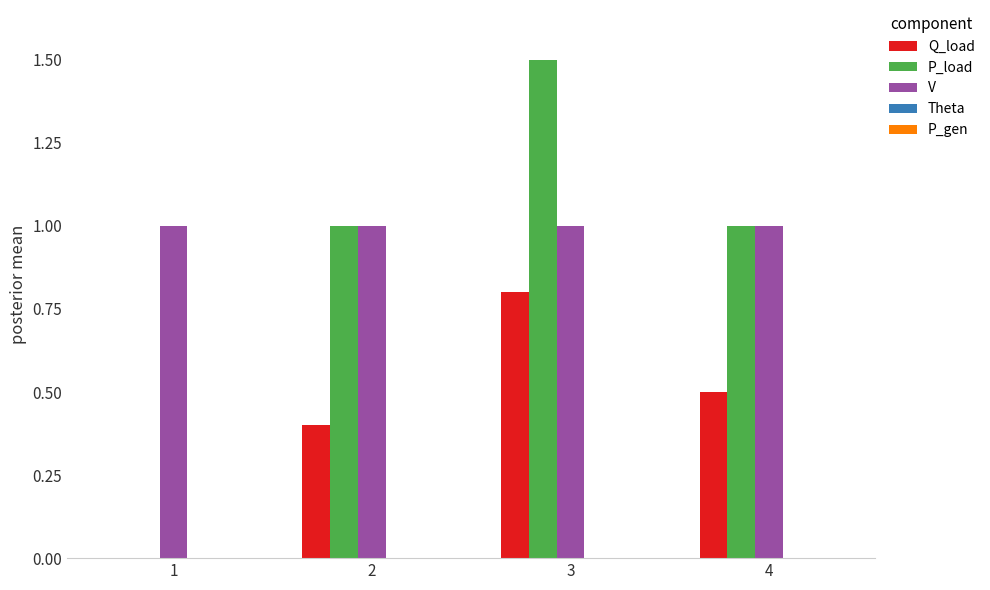

What is the sum of the P_load values at 3 and 4?

2.5